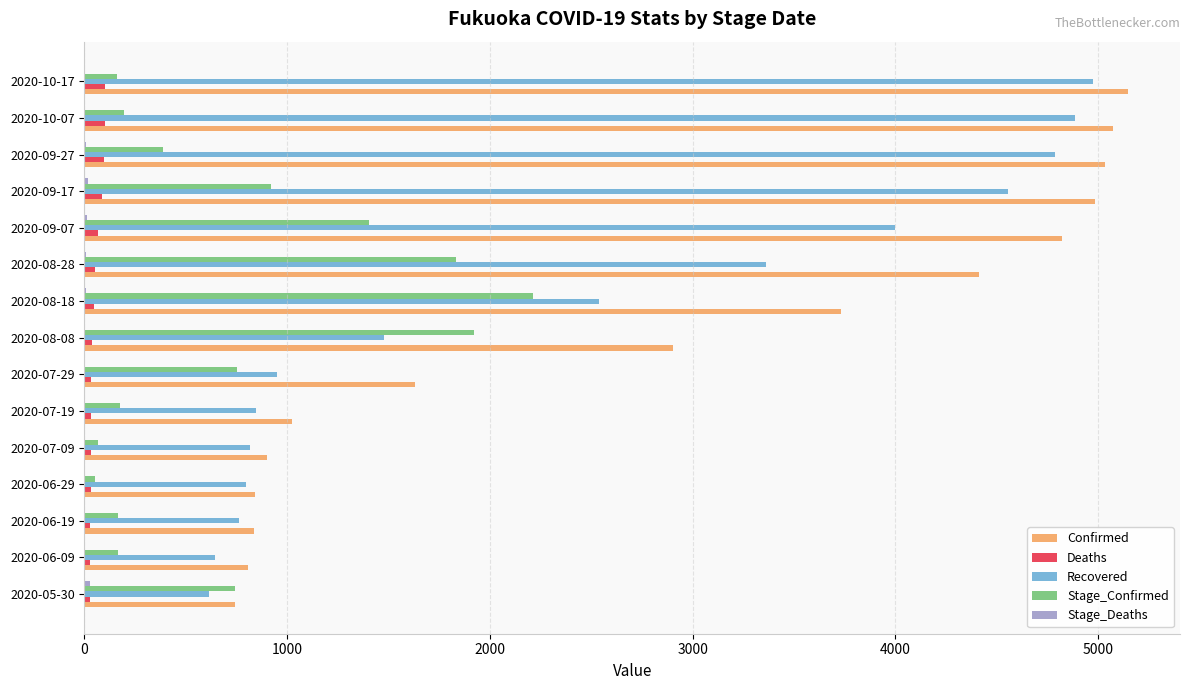

At which label does Stage_Confirmed reach its peak?

2020-08-18